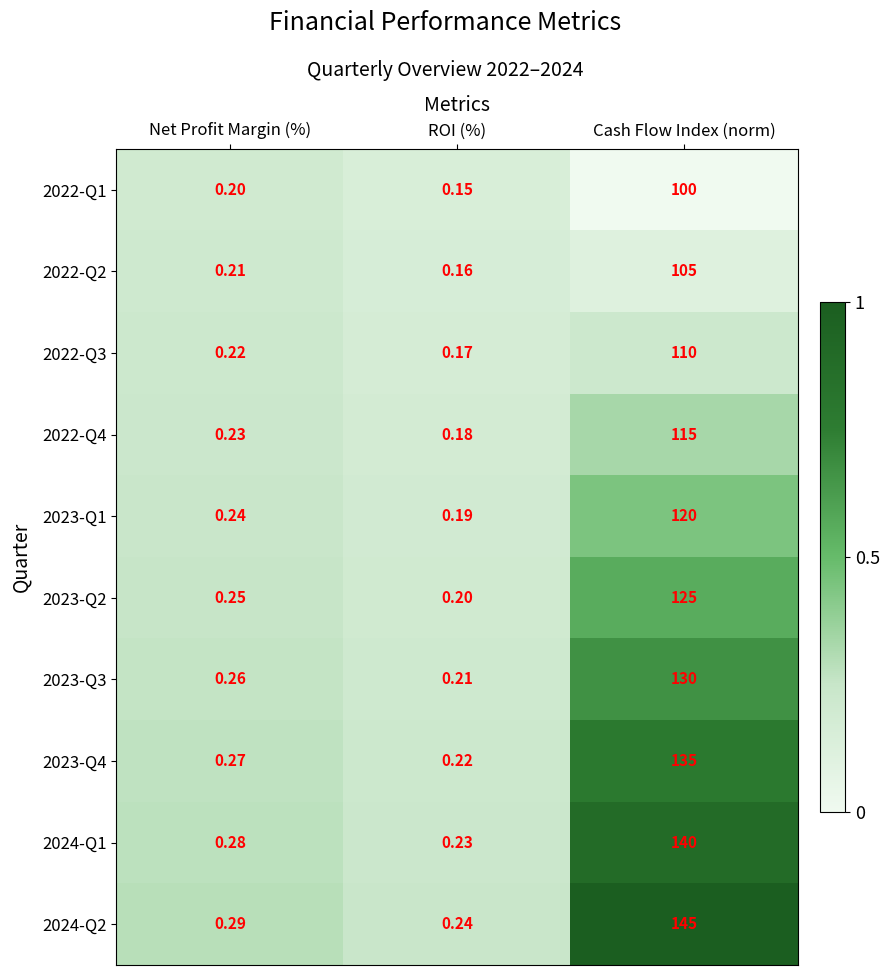

Which category has the highest value across all series?

Cash Flow Index (norm)